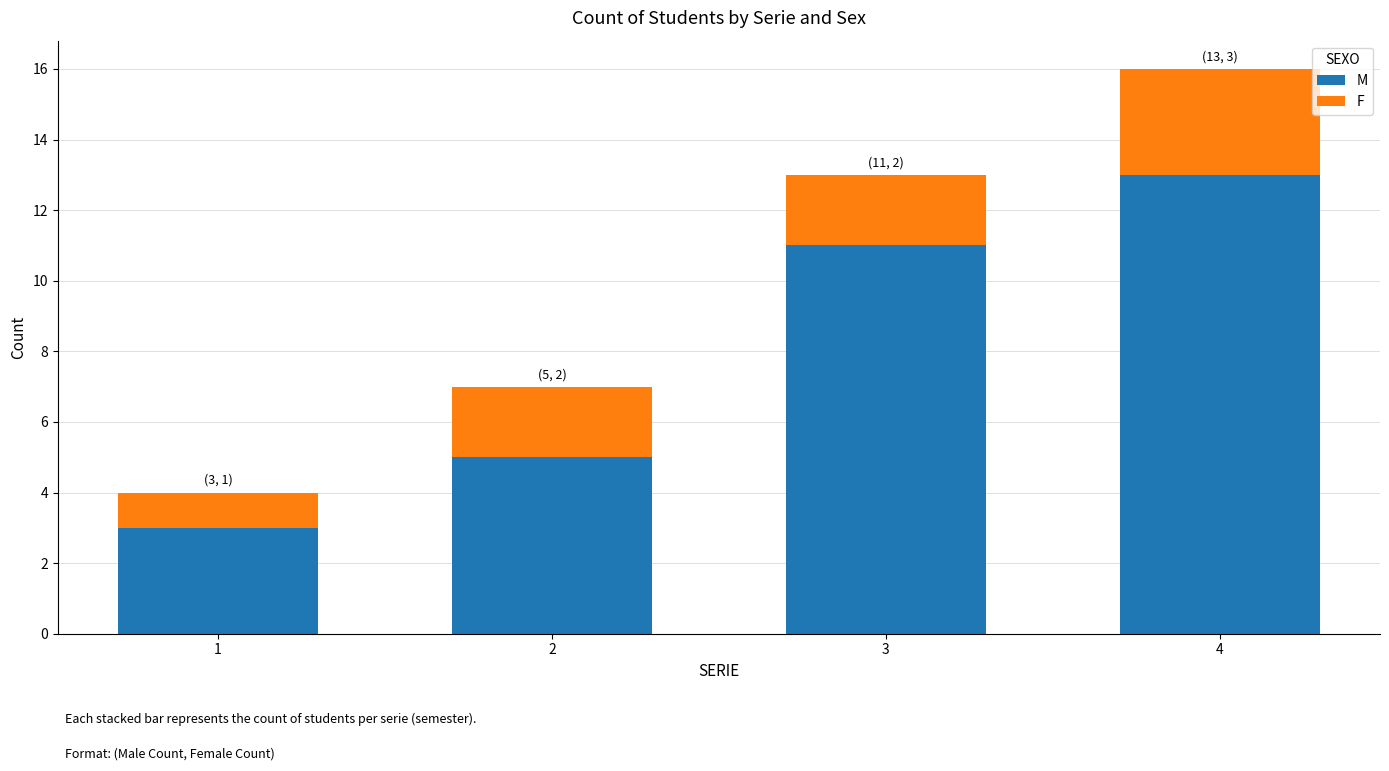

What is the highest value of the M series?

13